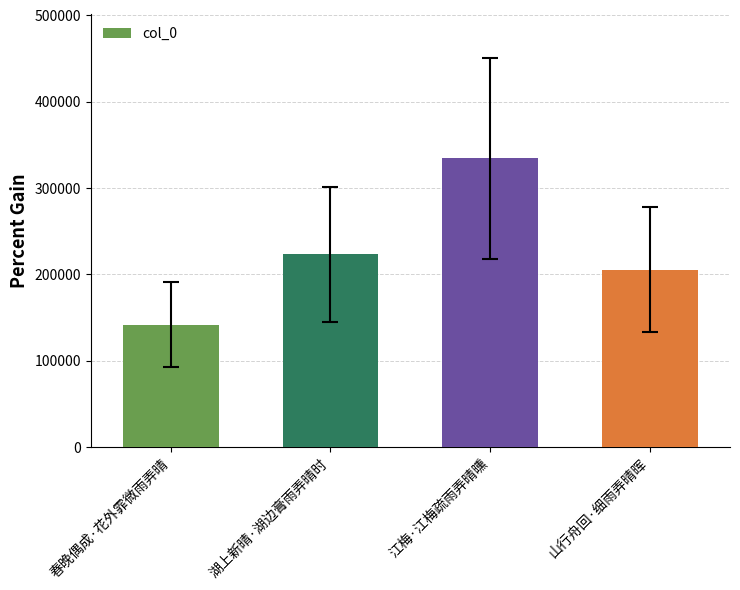

True or false: the data shows 334114 at 湖上新晴·湖边膏雨弄晴时.

False